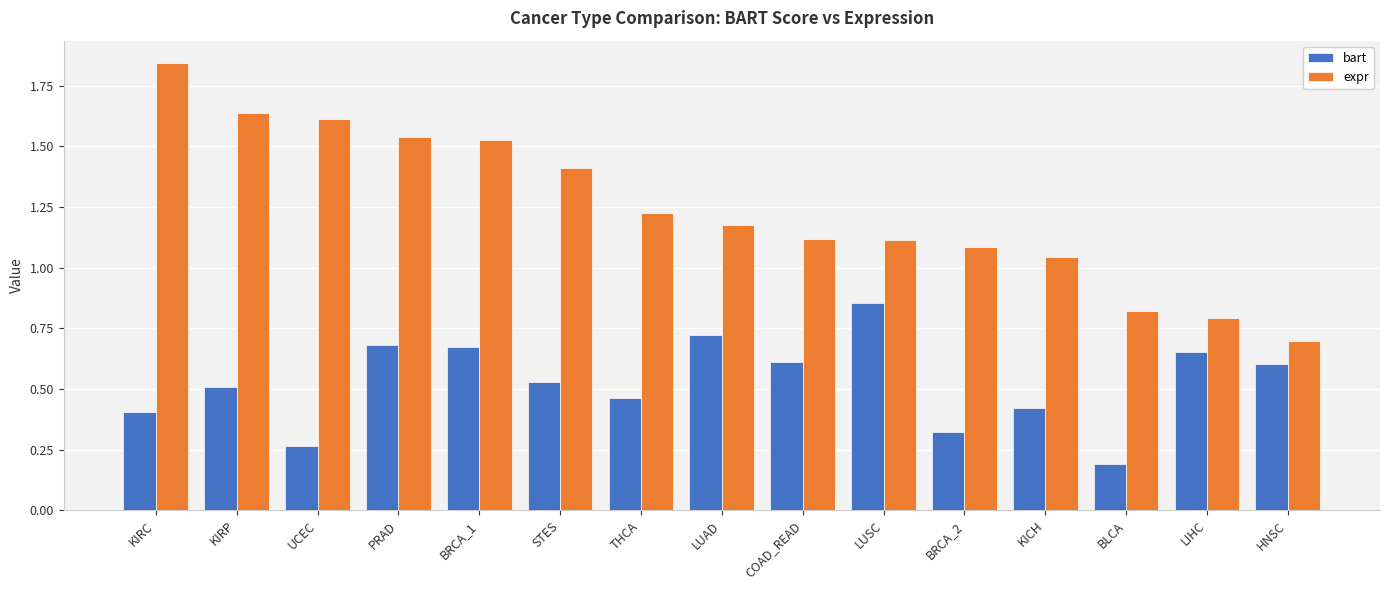

Which category has the highest value in the expr series?

KIRC